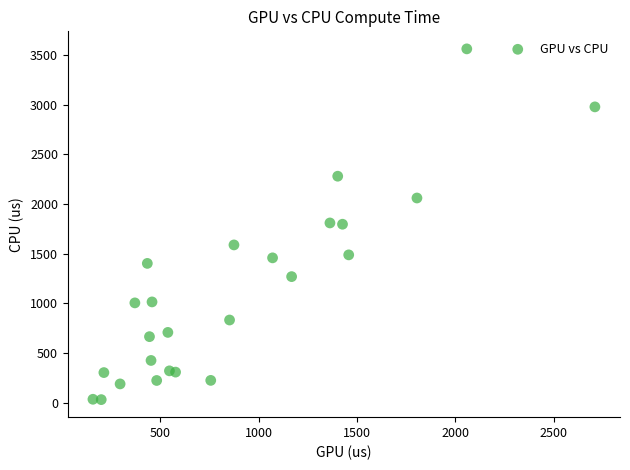

What is the range of X values (max minus min)?

2550.9